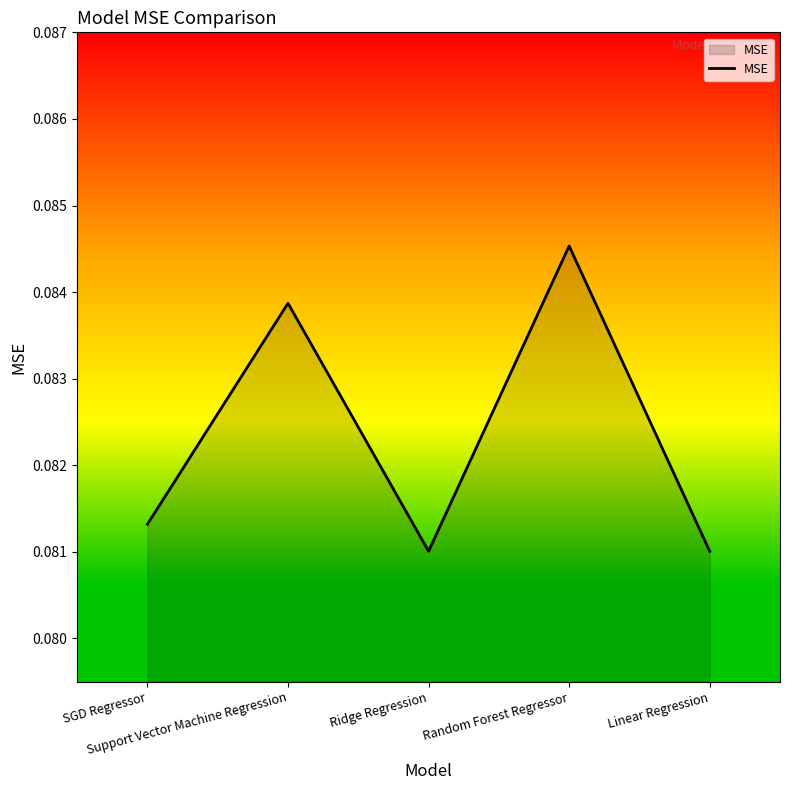

What position from the left is Support Vector Machine Regression?

2